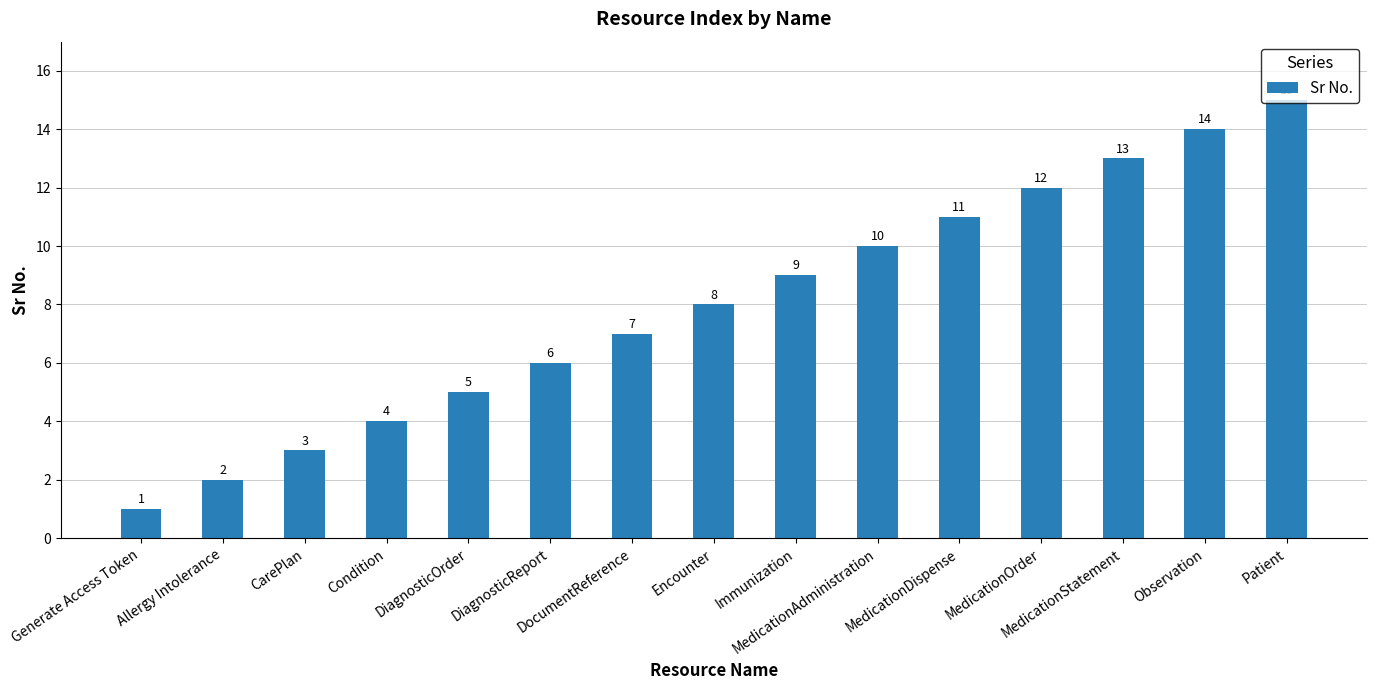

How many data points are less than 8?

7